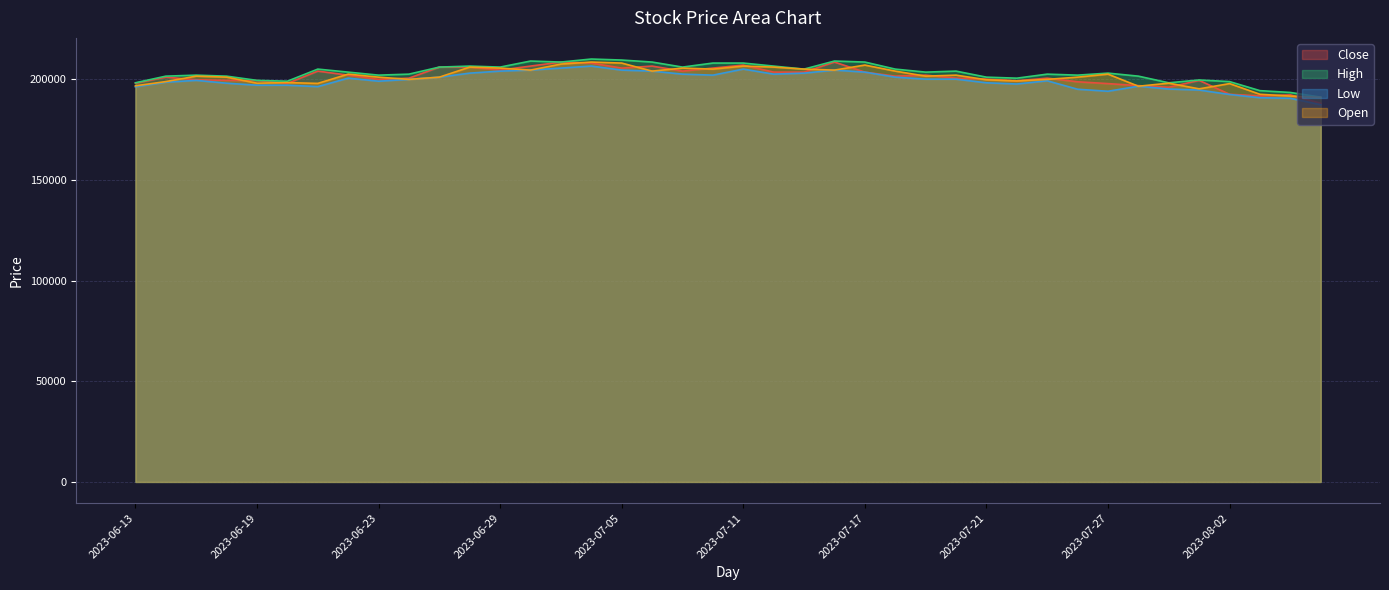

What is the label of the 16th point from the left?

2023-07-04